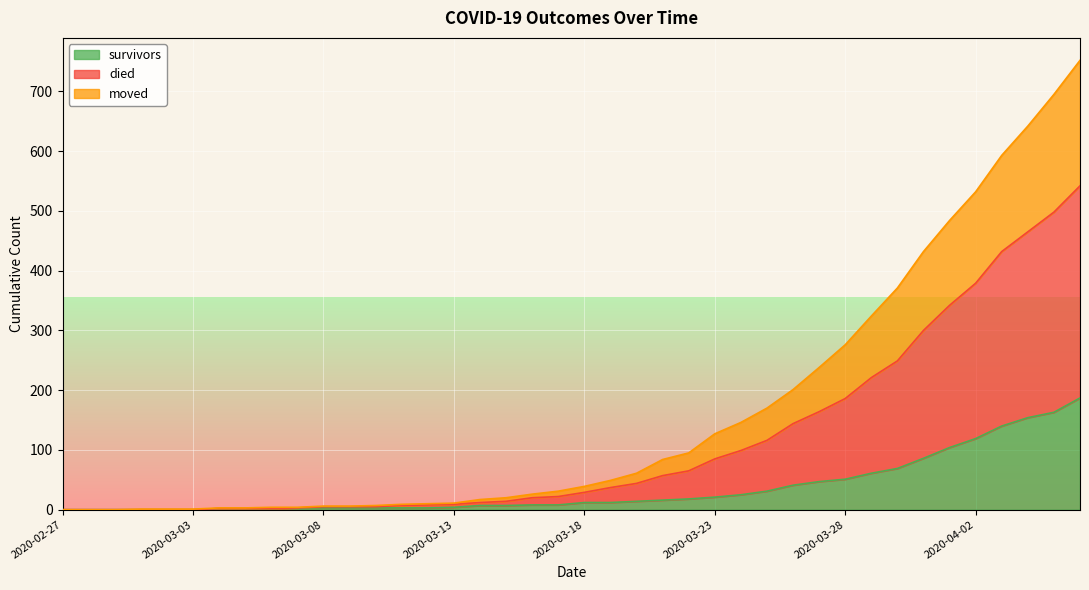

What is the sum of all died values?

6471